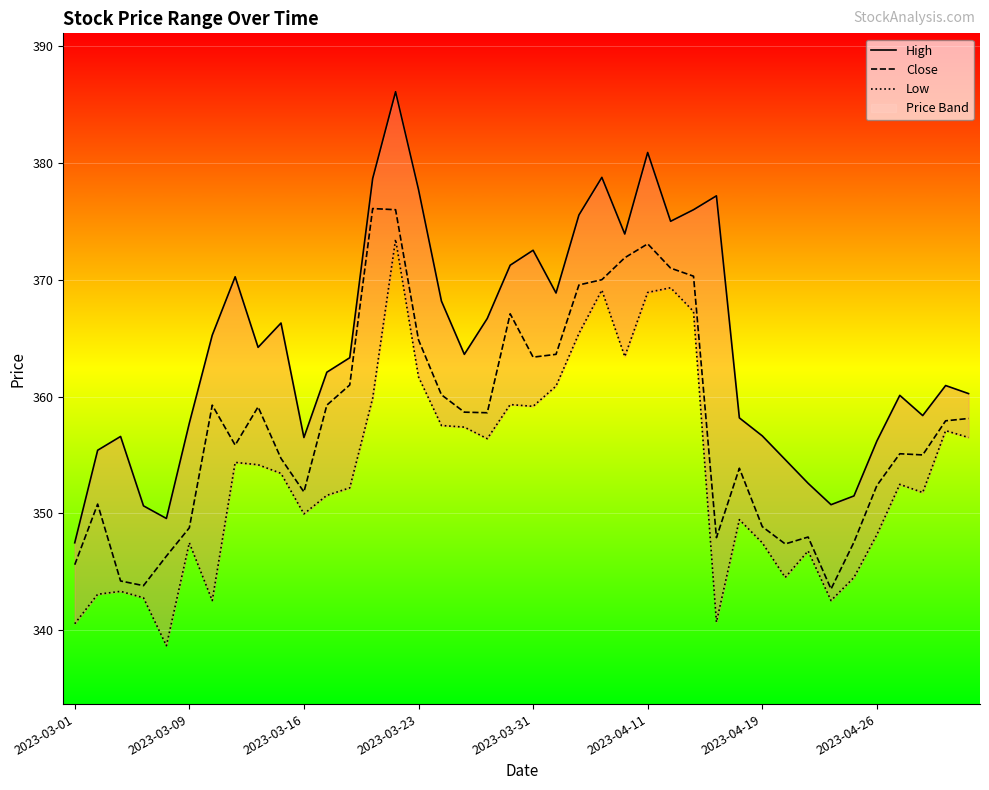

What is the sum of the Low values at 2023-03-31 and 13?

698.5